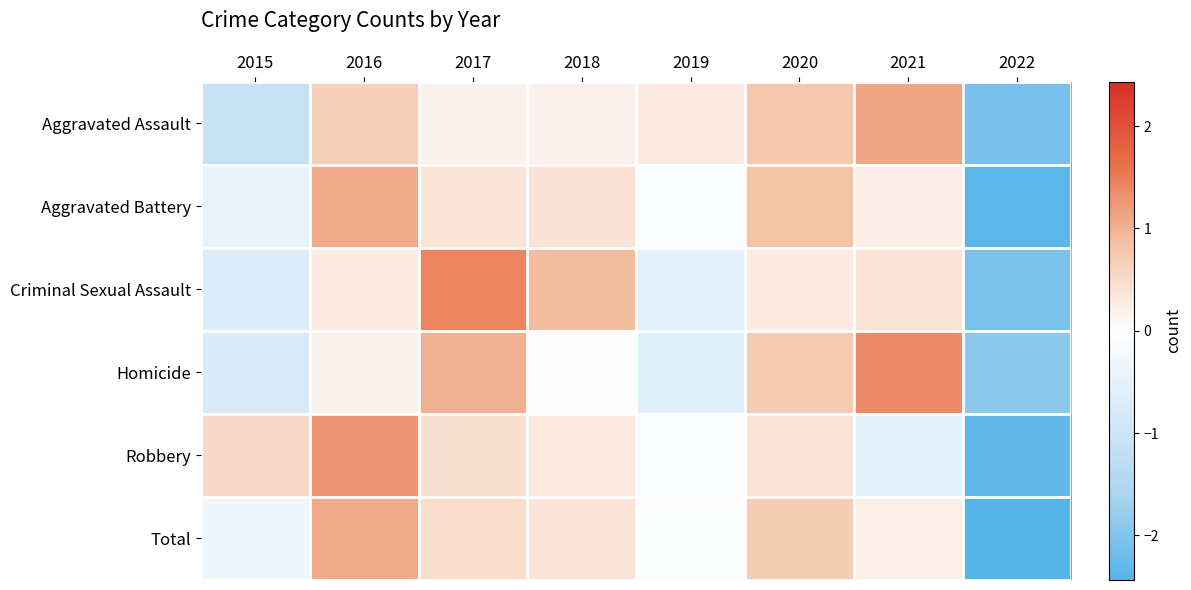

Reading left to right, what are all the values shown in this chart?

Aggravated Assault: 2015=-1.1	2016=0.7	2017=0.2	2018=0.2	2019=0.3	2020=0.8	2021=1.1	2022=-2.1
Aggravated Battery: 2015=-0.4	2016=1.1	2017=0.4	2018=0.4	2019=-0.1	2020=0.8	2021=0.2	2022=-2.4
Criminal Sexual Assault: 2015=-0.7	2016=0.3	2017=1.4	2018=0.9	2019=-0.5	2020=0.3	2021=0.4	2022=-2.1
Homicide: 2015=-0.7	2016=0.2	2017=1.0	2018=0.0	2019=-0.6	2020=0.7	2021=1.4	2022=-1.9
Robbery: 2015=0.5	2016=1.3	2017=0.5	2018=0.3	2019=-0.1	2020=0.4	2021=-0.6	2022=-2.3
Total: 2015=-0.3	2016=1.1	2017=0.5	2018=0.4	2019=-0.1	2020=0.7	2021=0.2	2022=-2.4